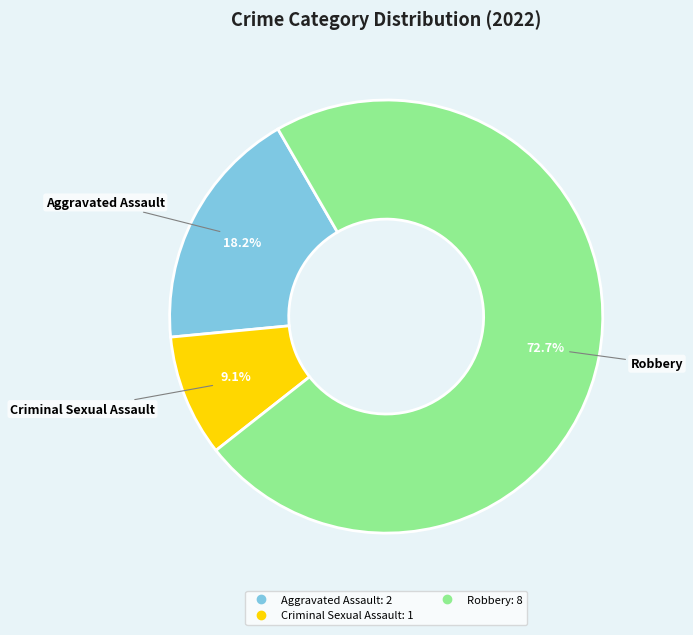

Does any single category account for the majority?

Yes